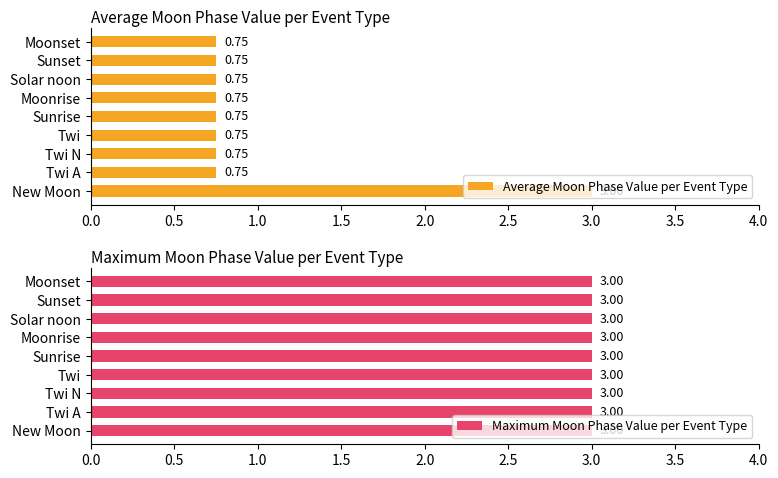

Count the number of data series in this chart.

2